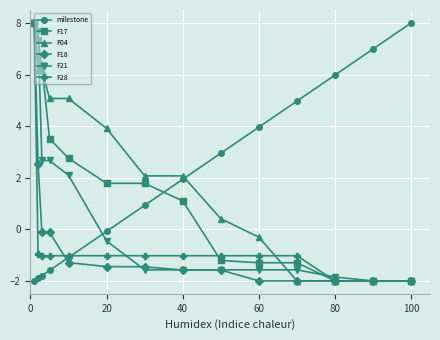

What is the highest value of the F18 series?

8.0